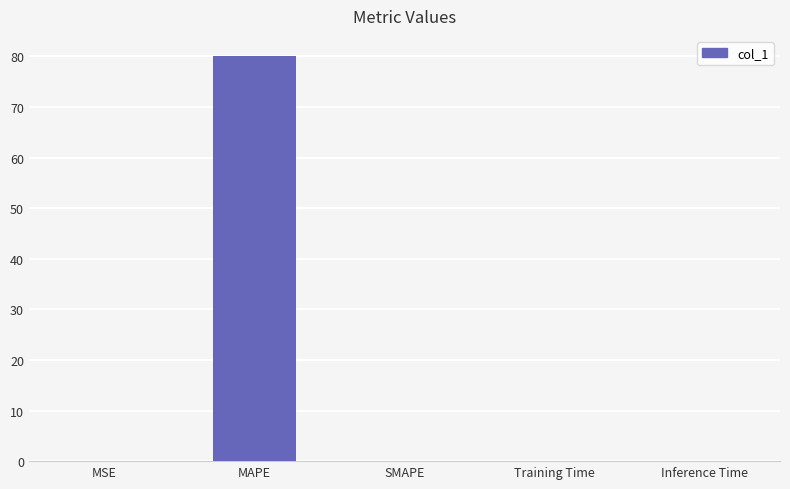

How many series are shown in this chart?

1